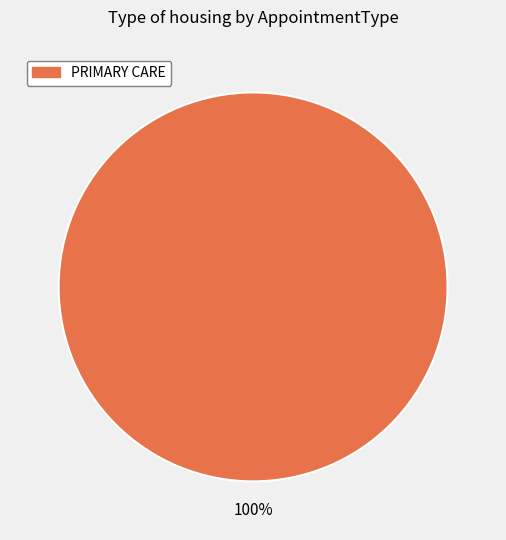

Does any single category account for the majority?

Yes